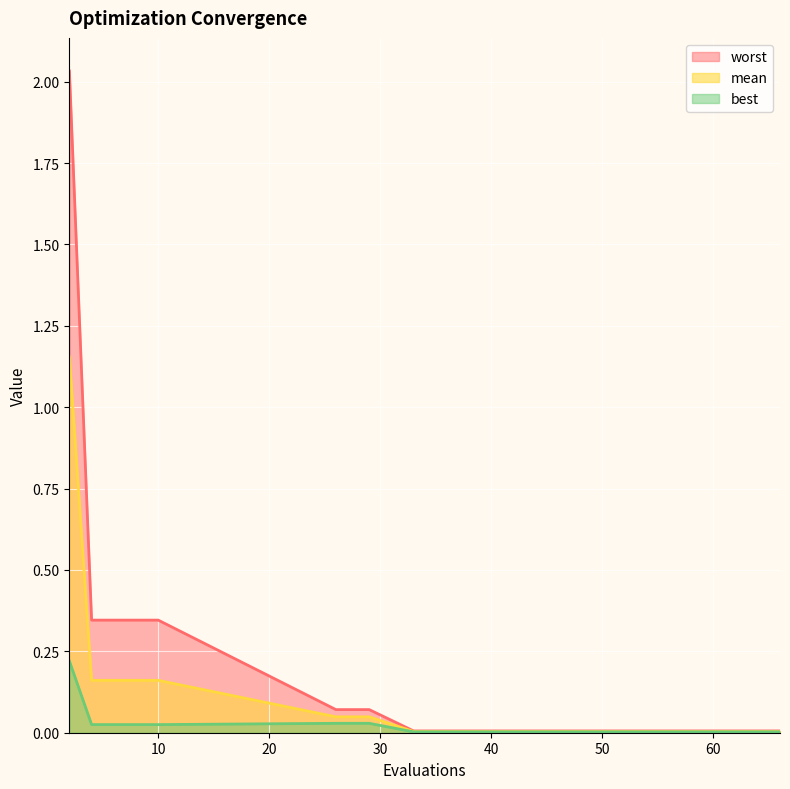

Between 29 and 6, which is larger?

6